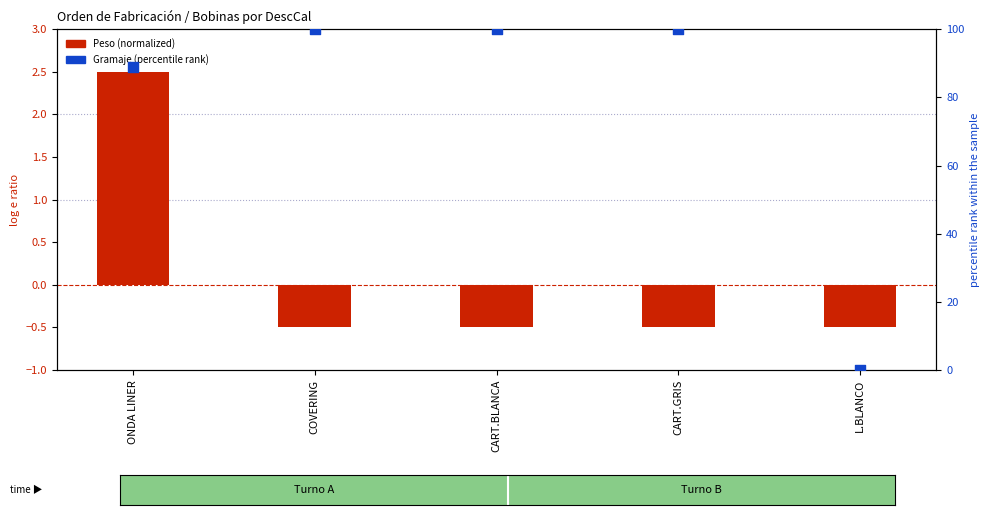

At which category is the sum across all series the highest?

COVERING